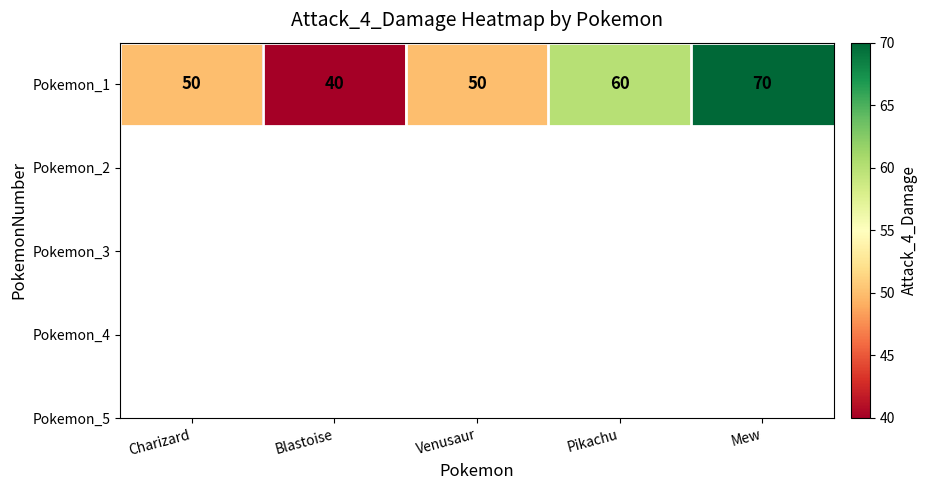

Rank the categories by value from highest to lowest.

Mew, Pikachu, Charizard, Venusaur, Blastoise